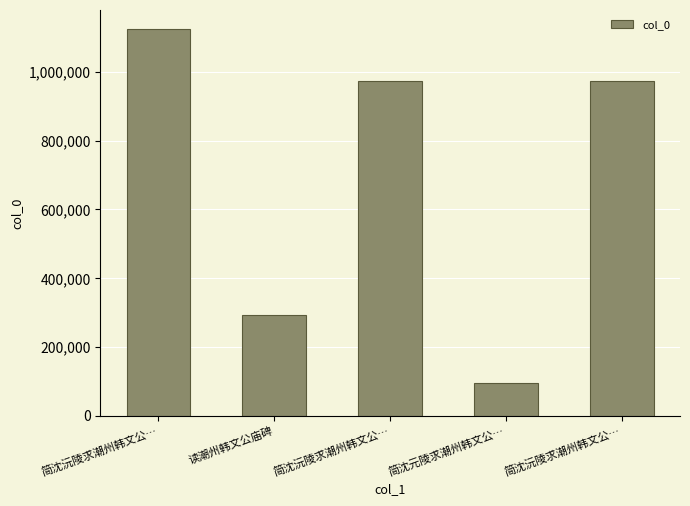

List the labels in order of value, smallest first.

简沈元陵求潮州韩文公…, 读潮州韩文公庙碑, 简沈沅陵求潮州韩文公…, 简沈沅陵求潮州韩文公…, 简沈沅陵求潮州韩文公…